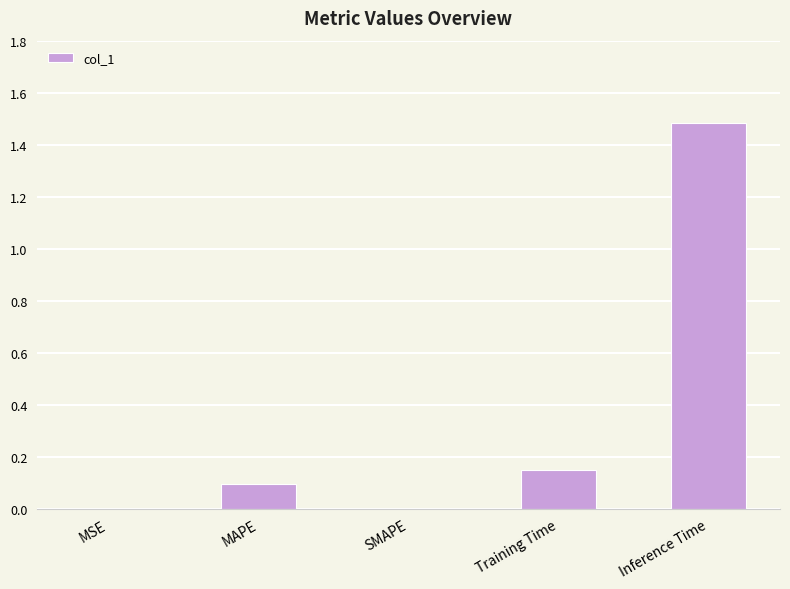

Does the chart contain stacked bars?

No